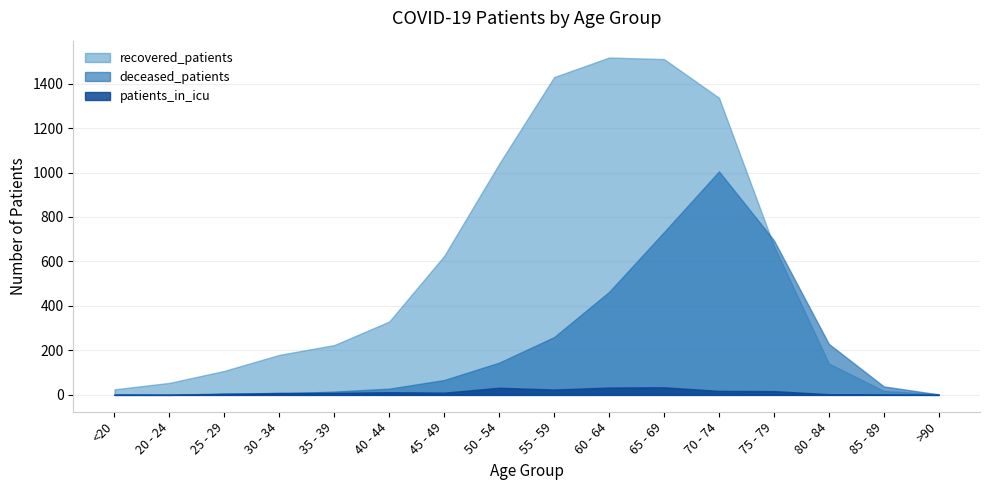

What is the spread (max minus min) of values at 60 - 64?

1484